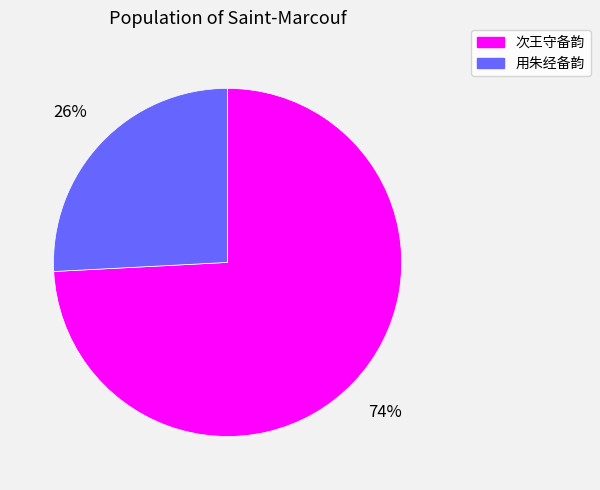

Rank the categories by value from lowest to highest.

用朱经备韵, 次王守备韵